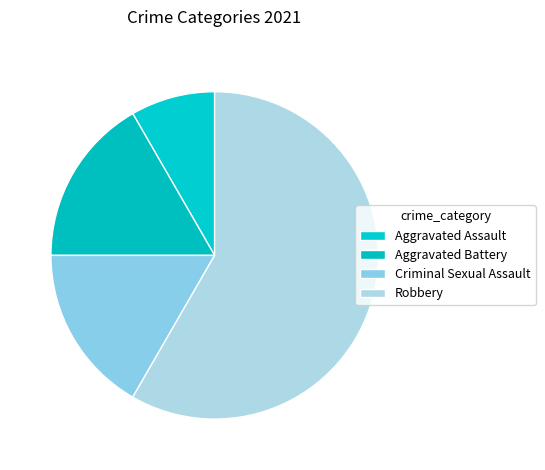

To the nearest percent, what is the average slice percentage?

25%